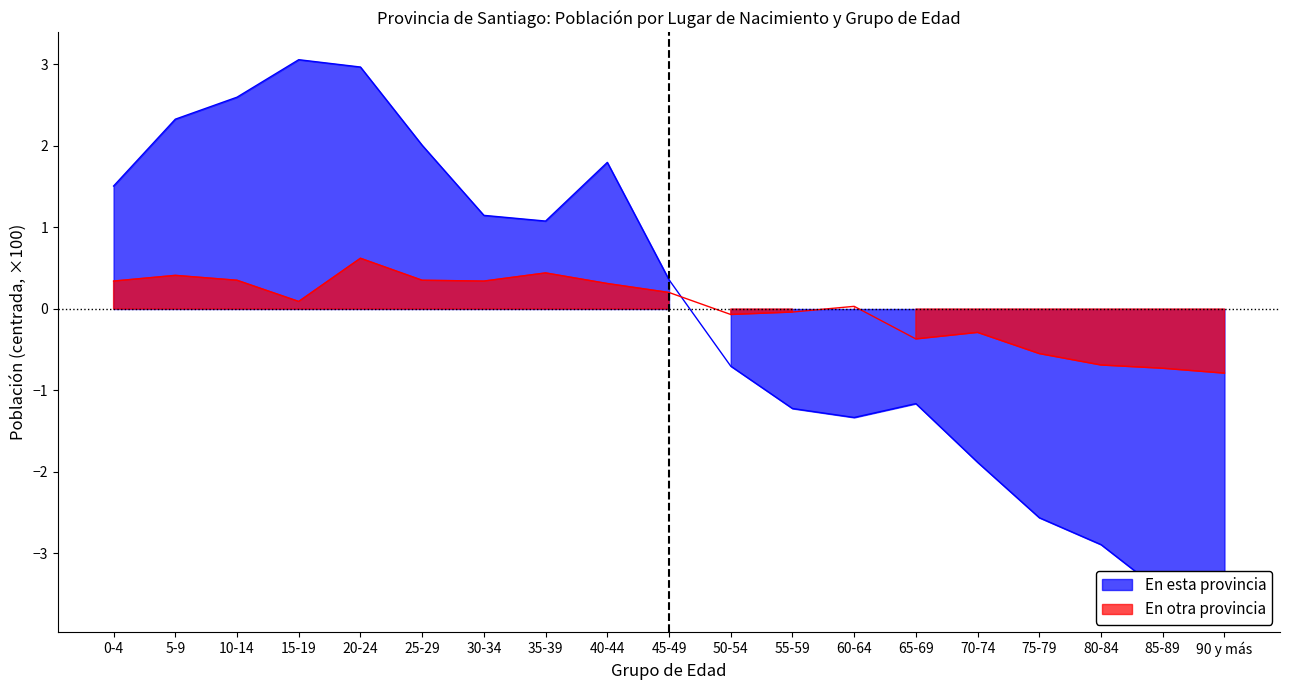

In En otra provincia, how many points are higher than both neighbors (excluding endpoints)?

5